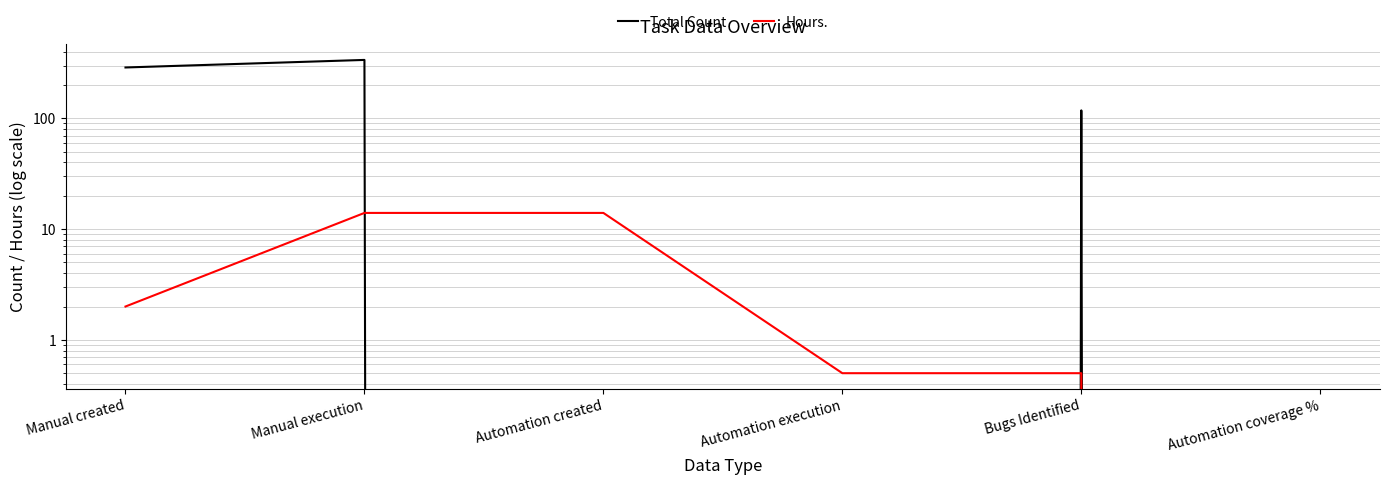

True or false: Total Count and Hours. cross at least once.

True